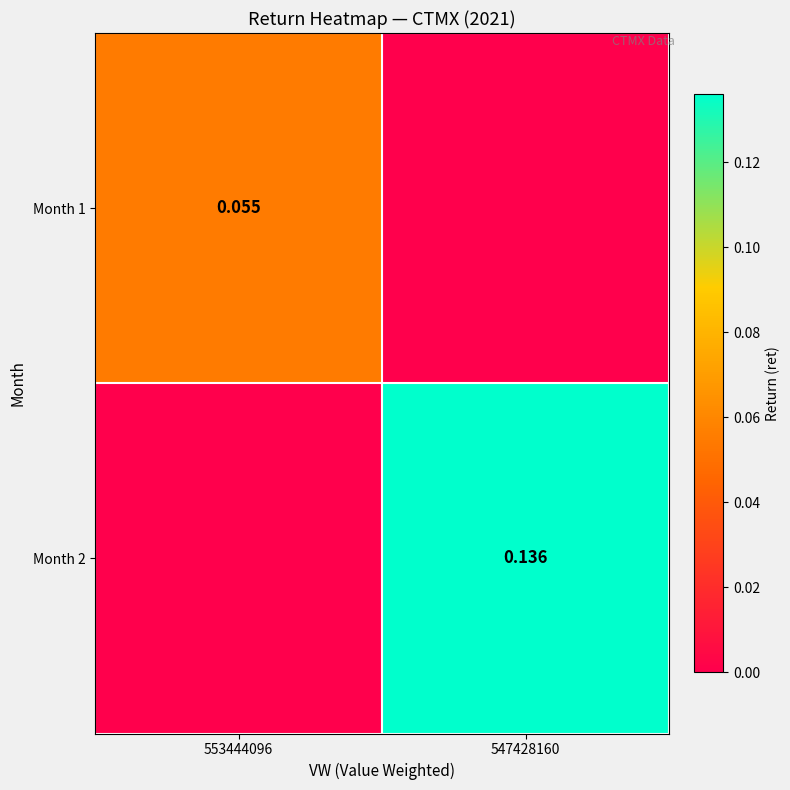

Rank the series by their average value, from highest to lowest.

Month 2, Month 1